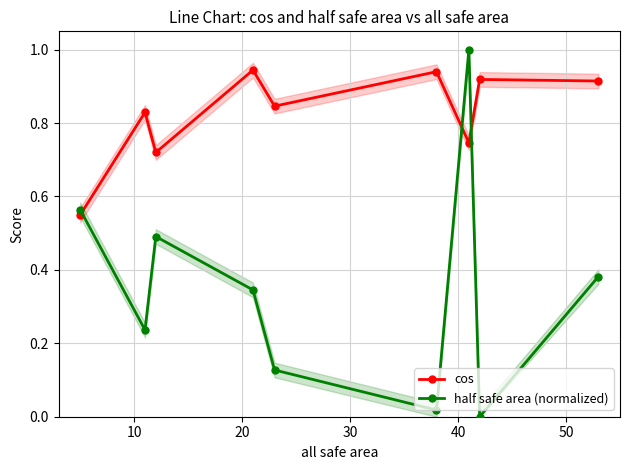

Reading left to right, transcribe all the data shown in this chart.

cos: 0.6	0.8	0.7	0.9	0.8	0.9	0.7	0.9	0.9
half safe area (normalized): 0.6	0.2	0.5	0.3	0.1	0.0	1.0	0.0	0.4